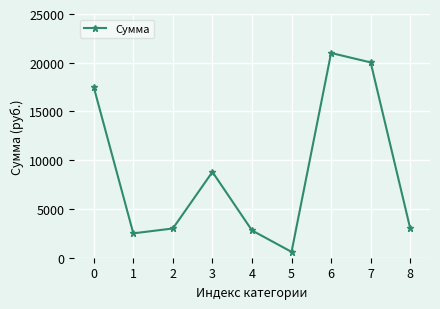

How many values are below 3000?

3